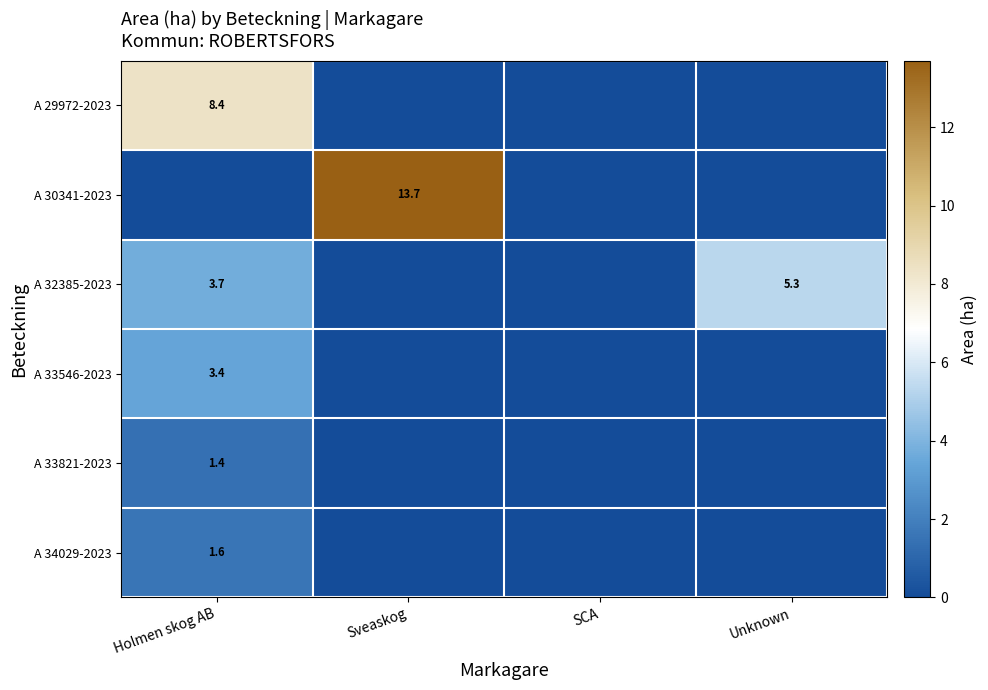

Between Unknown and Holmen skog AB, which is larger?

Holmen skog AB